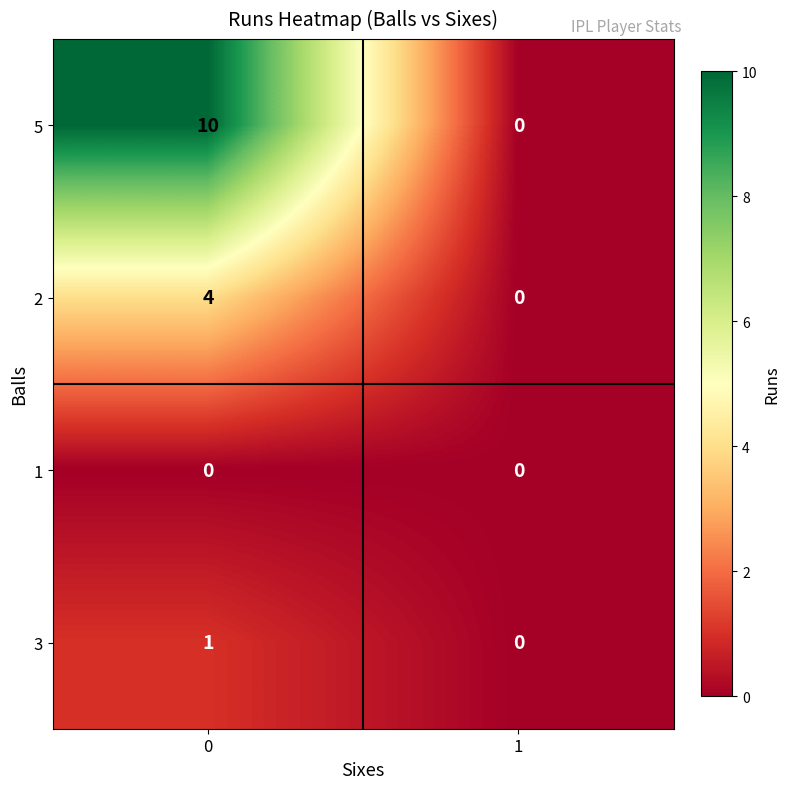

What is the maximum value shown in the chart?

10